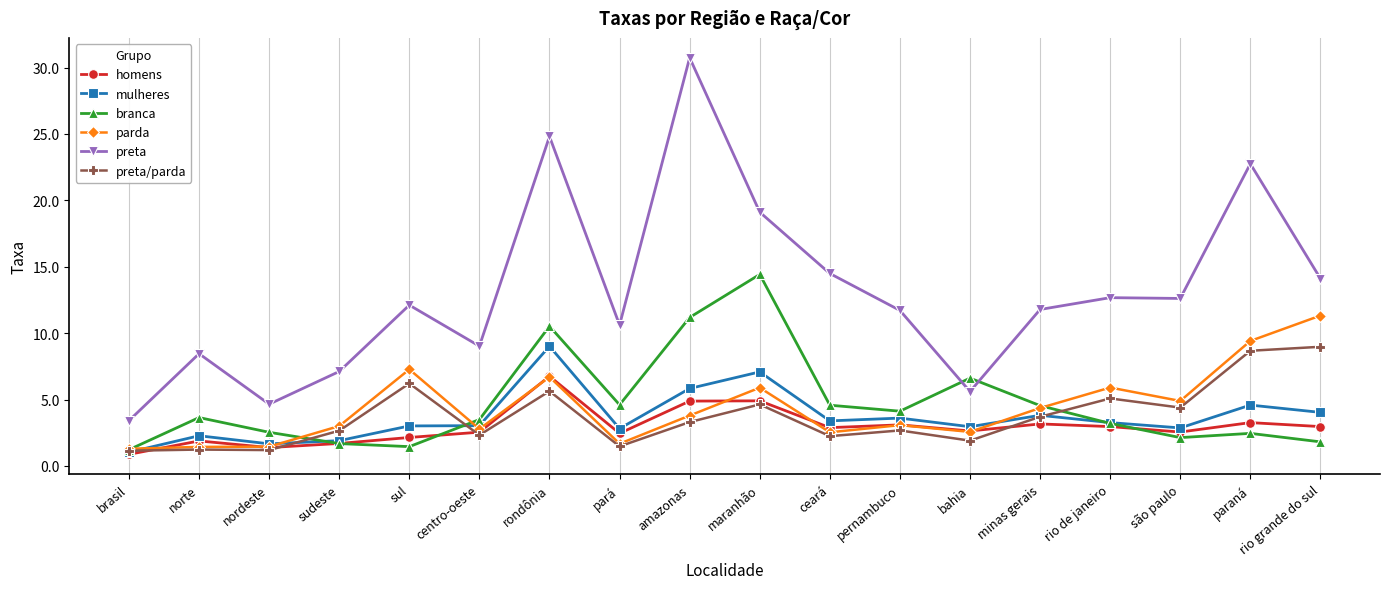

After their last crossing, which series has the higher values: parda or branca?

parda